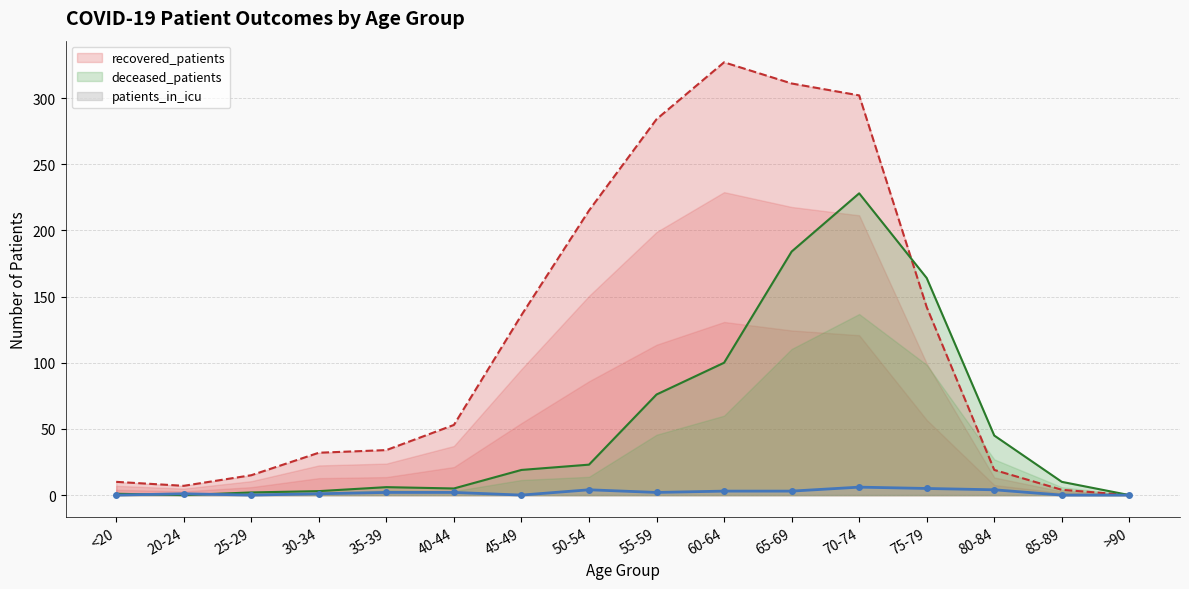

How many interior local peaks does the patients_in_icu series have?

3